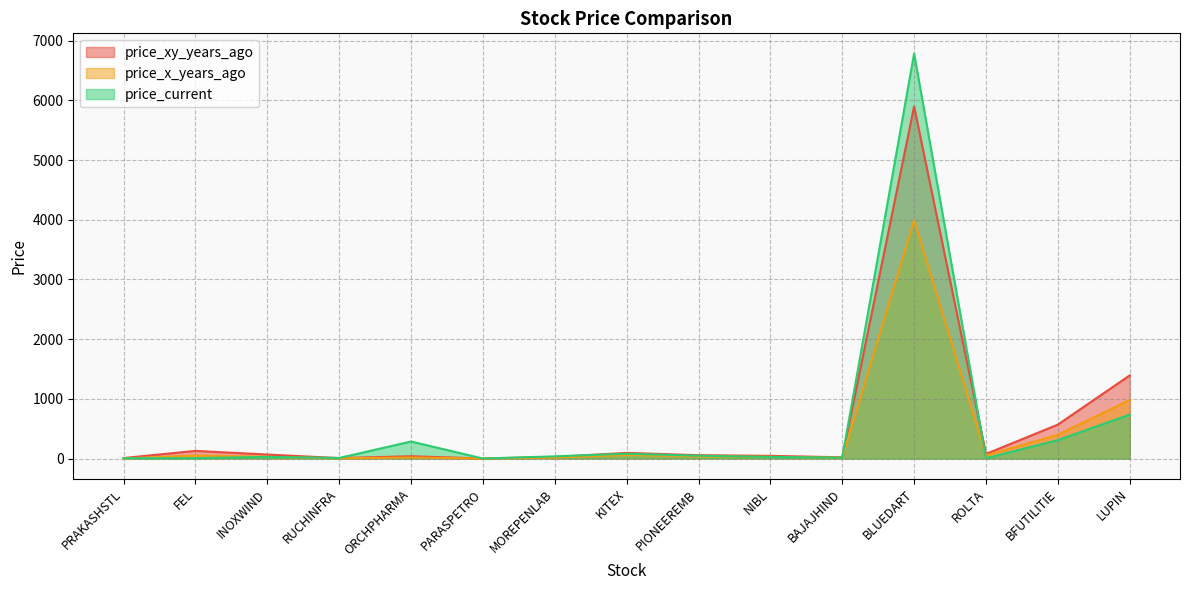

How many lines are shown in the chart?

3